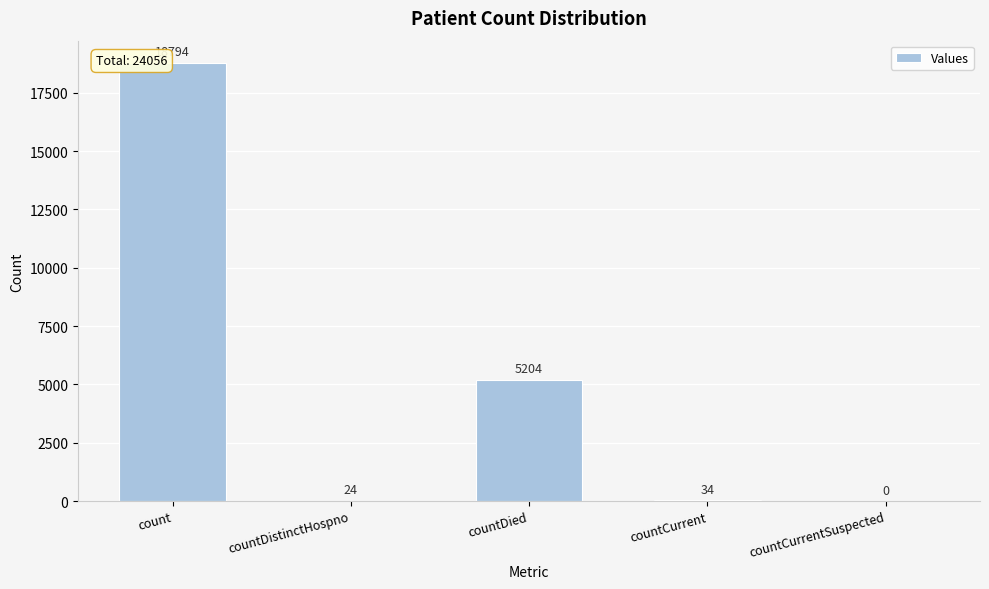

What is the greatest value displayed?

18794